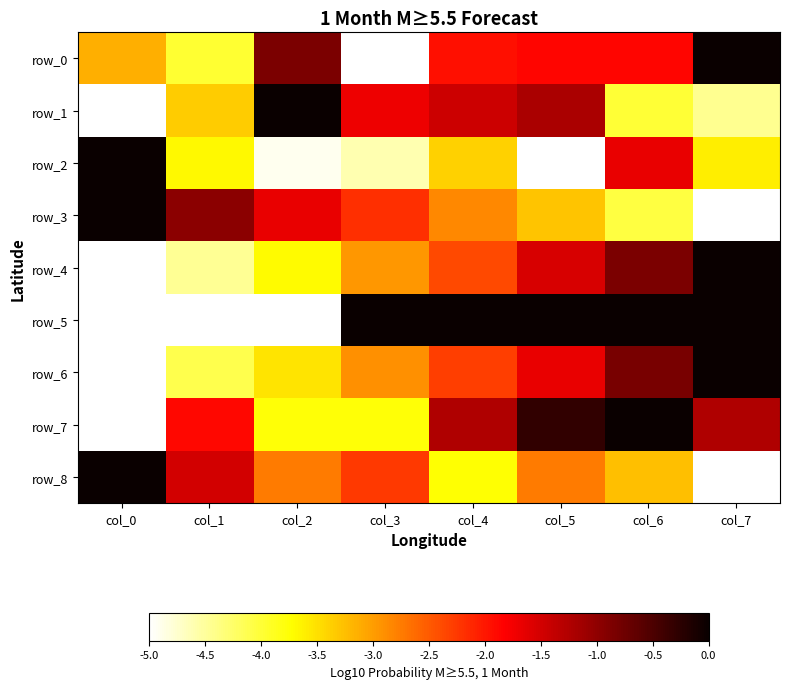

What is the spread (max minus min) of values at col_0?

5.0